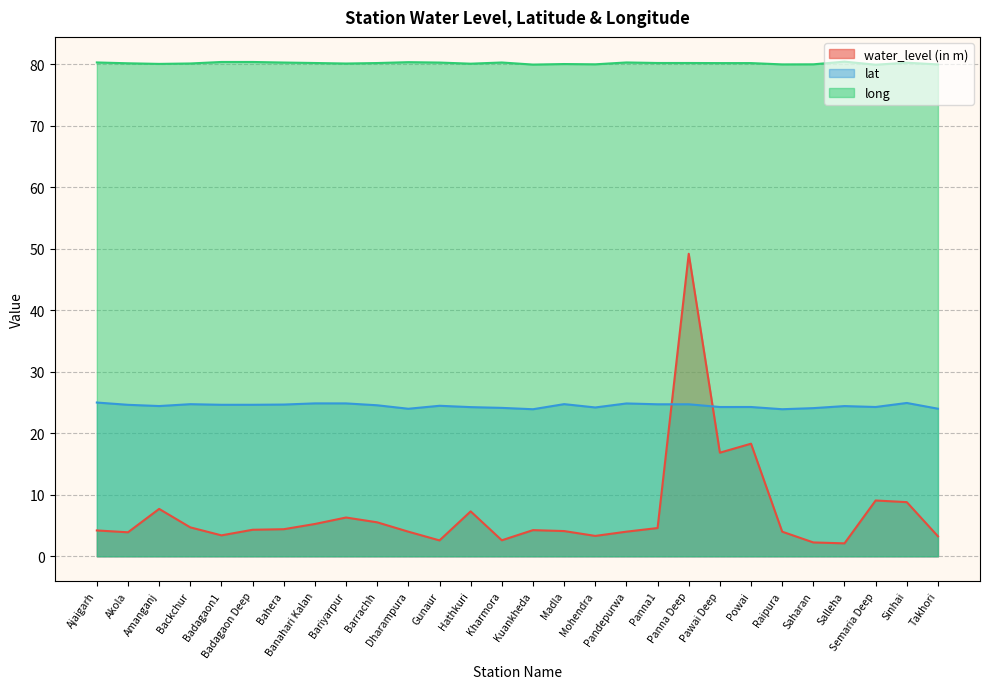

What are all the series names shown in the legend?

water_level (in m), lat, long